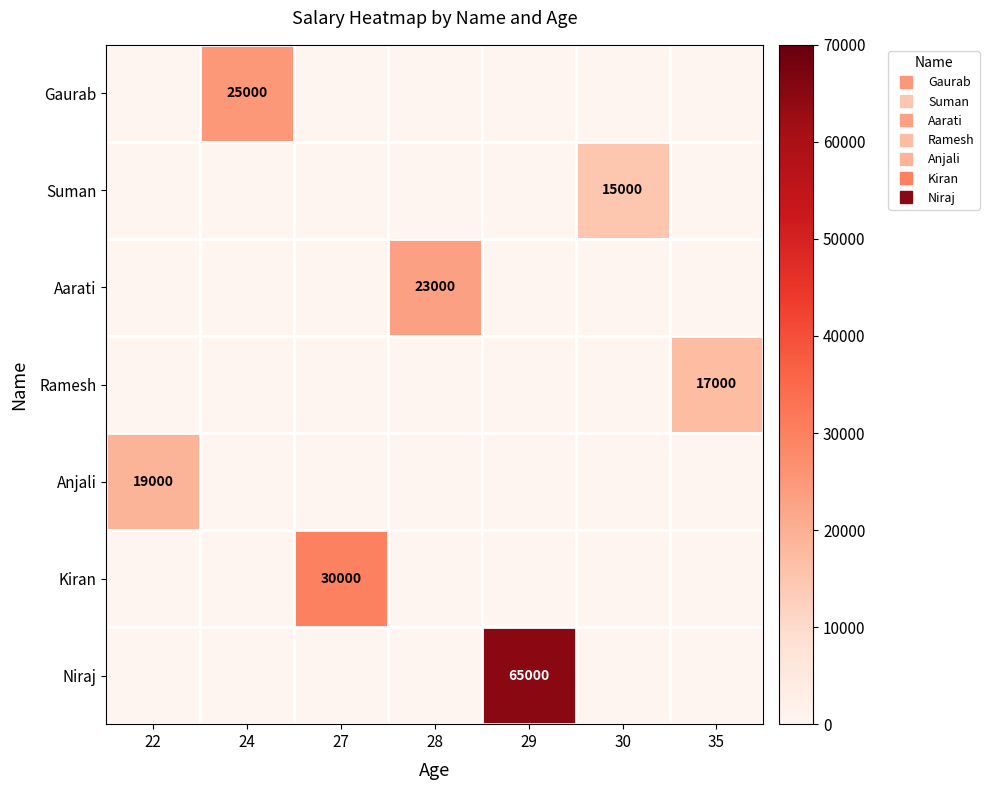

Is it true that Kiran equals 15133 at 24?

False